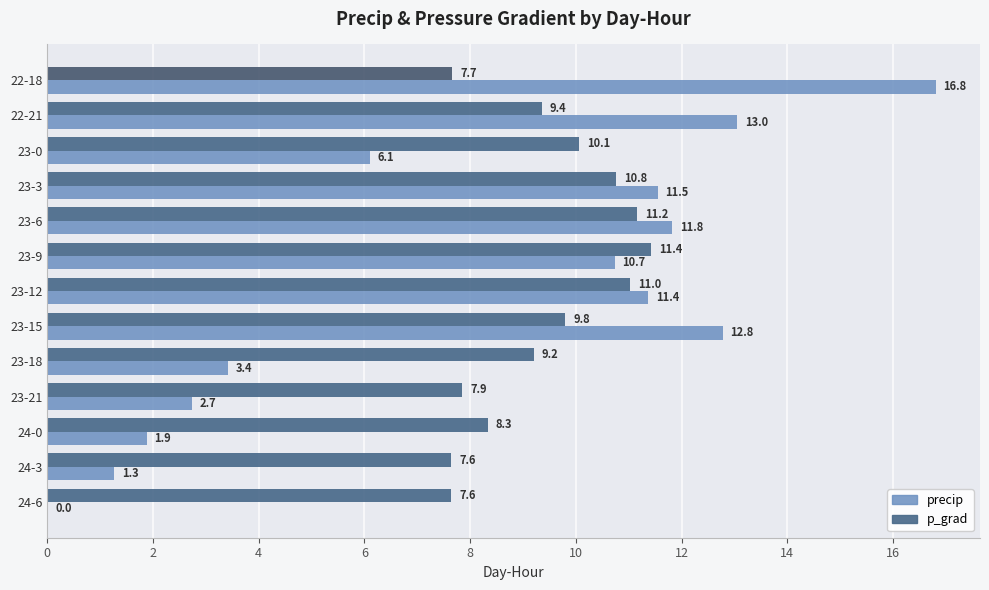

What is the sum of all precip values?

103.5